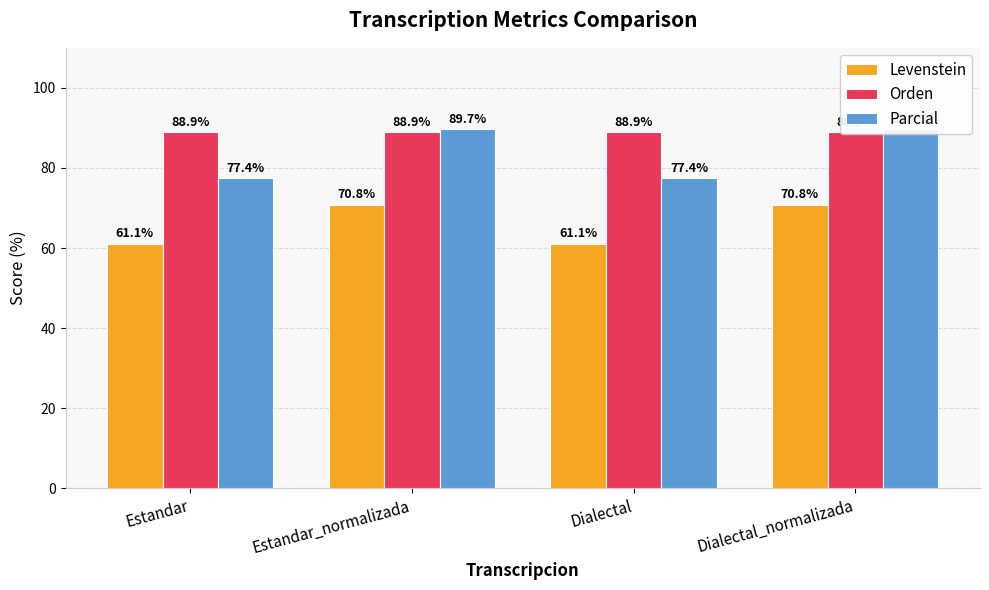

What is the minimum value for Orden?

88.9